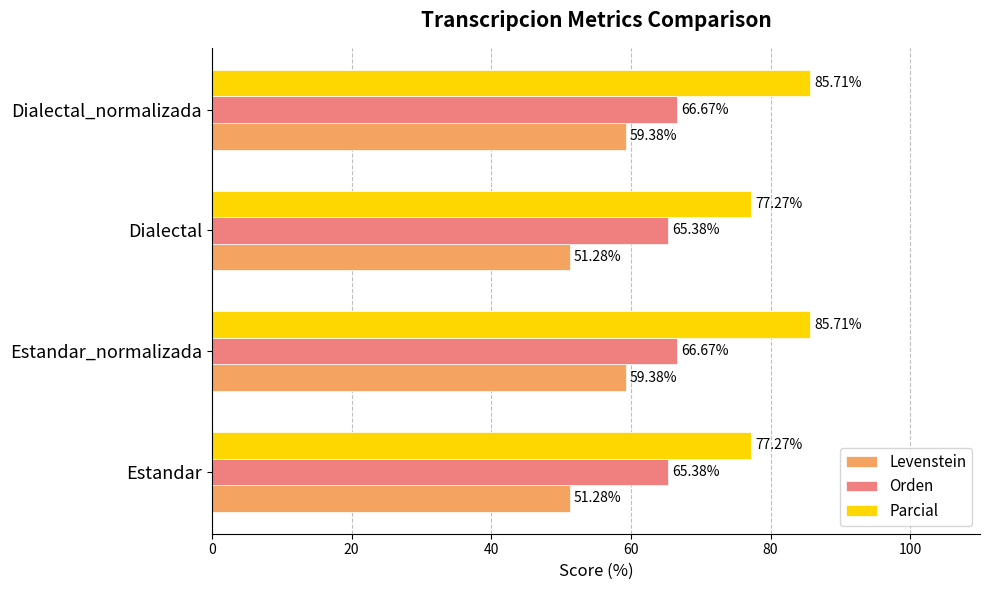

At how many categories does at least one series exceed 60?

4